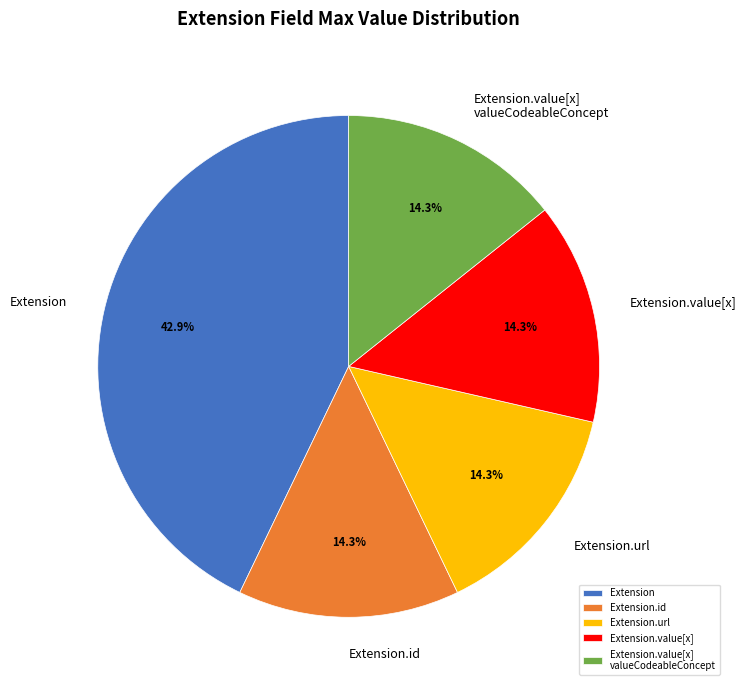

Which slice is the largest?

Extension